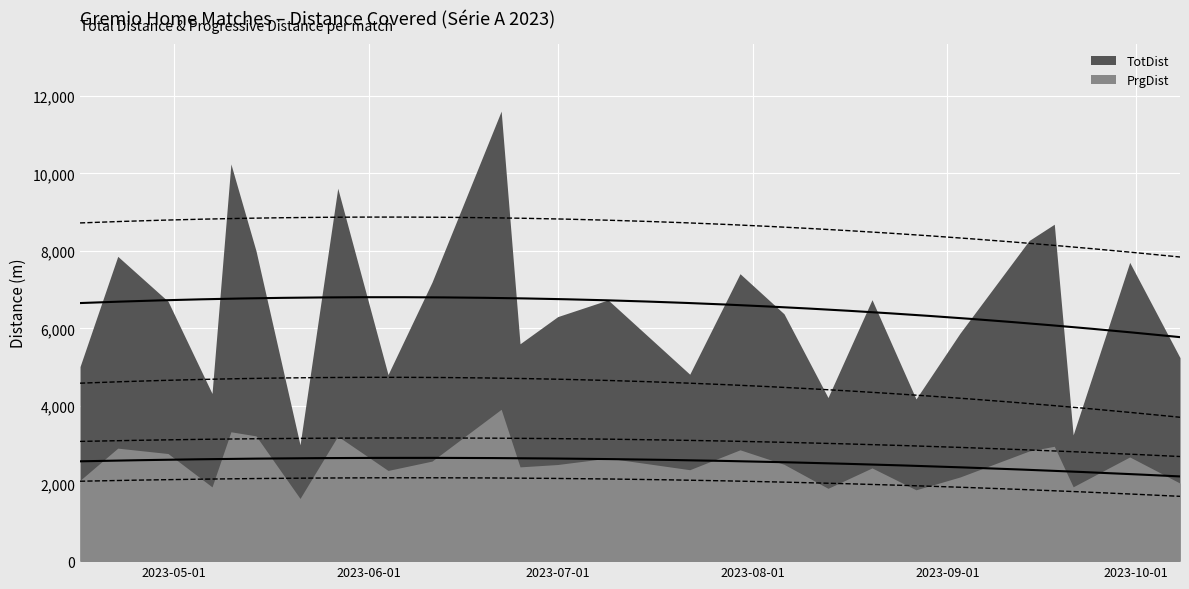

The value of TotDist at 2023-08-06 is 6378. True or false?

True